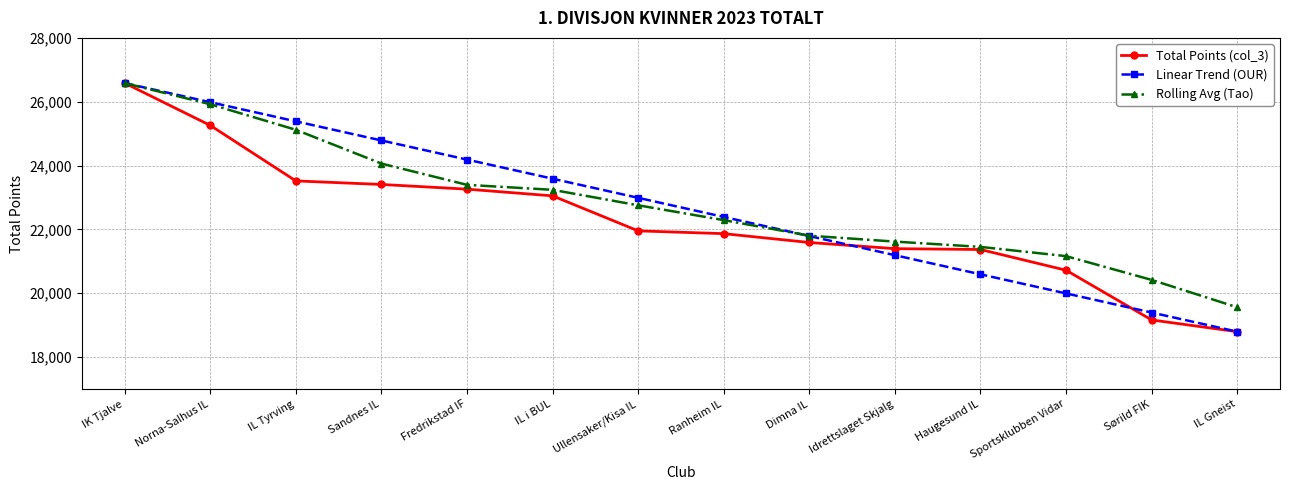

Is the value of Rolling Avg (Tao) at IL Tyrving greater than the value of Linear Trend (OUR) at Sportsklubben Vidar?

Yes